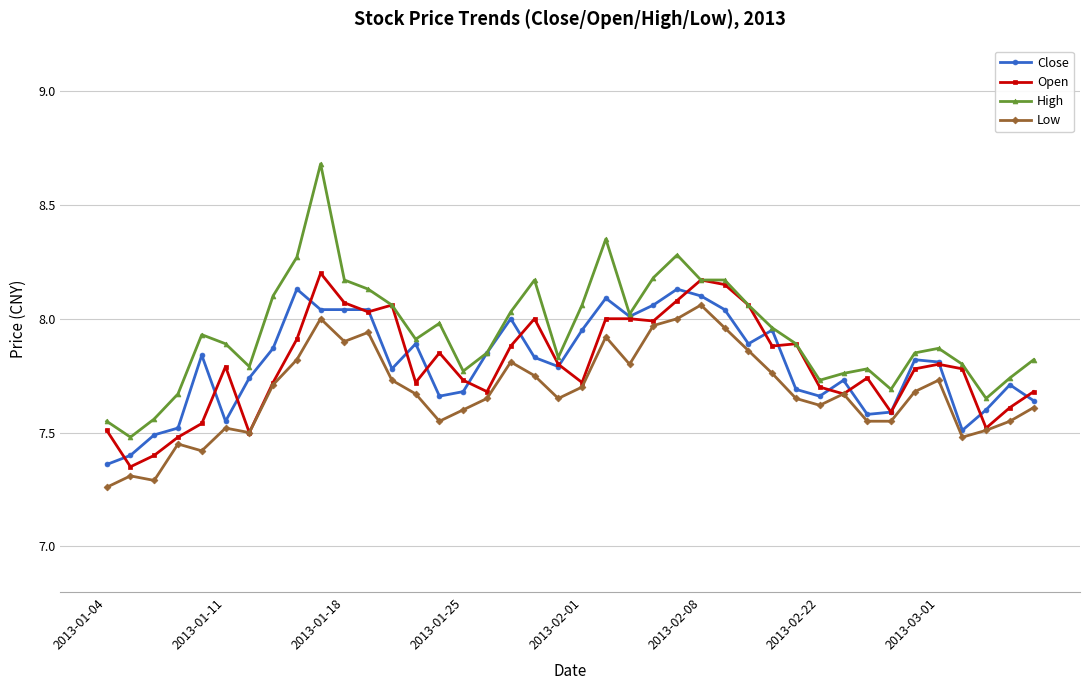

Which series has the largest range (max minus min)?

High